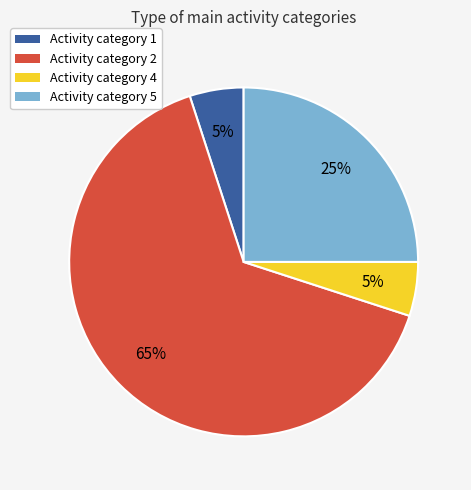

To the nearest percent, what is the difference between the largest and smallest slice percentages?

60%